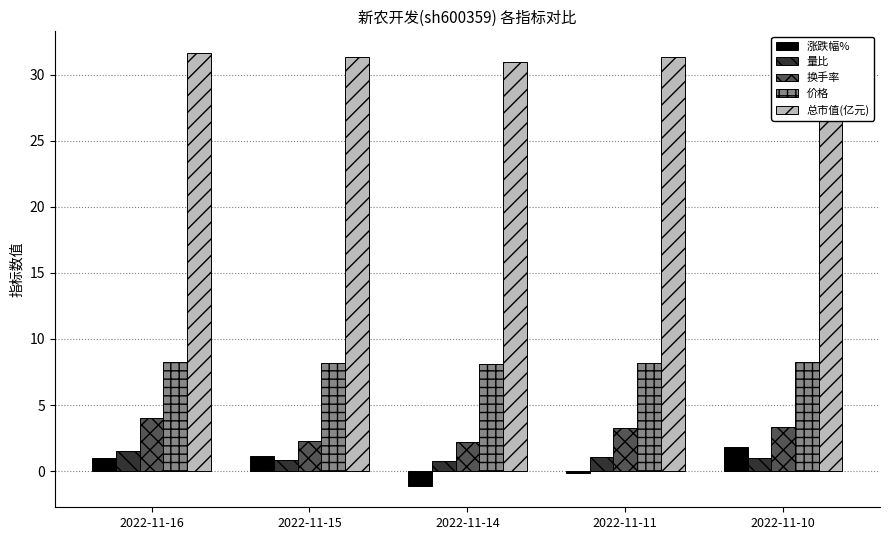

Are the bars horizontal?

No